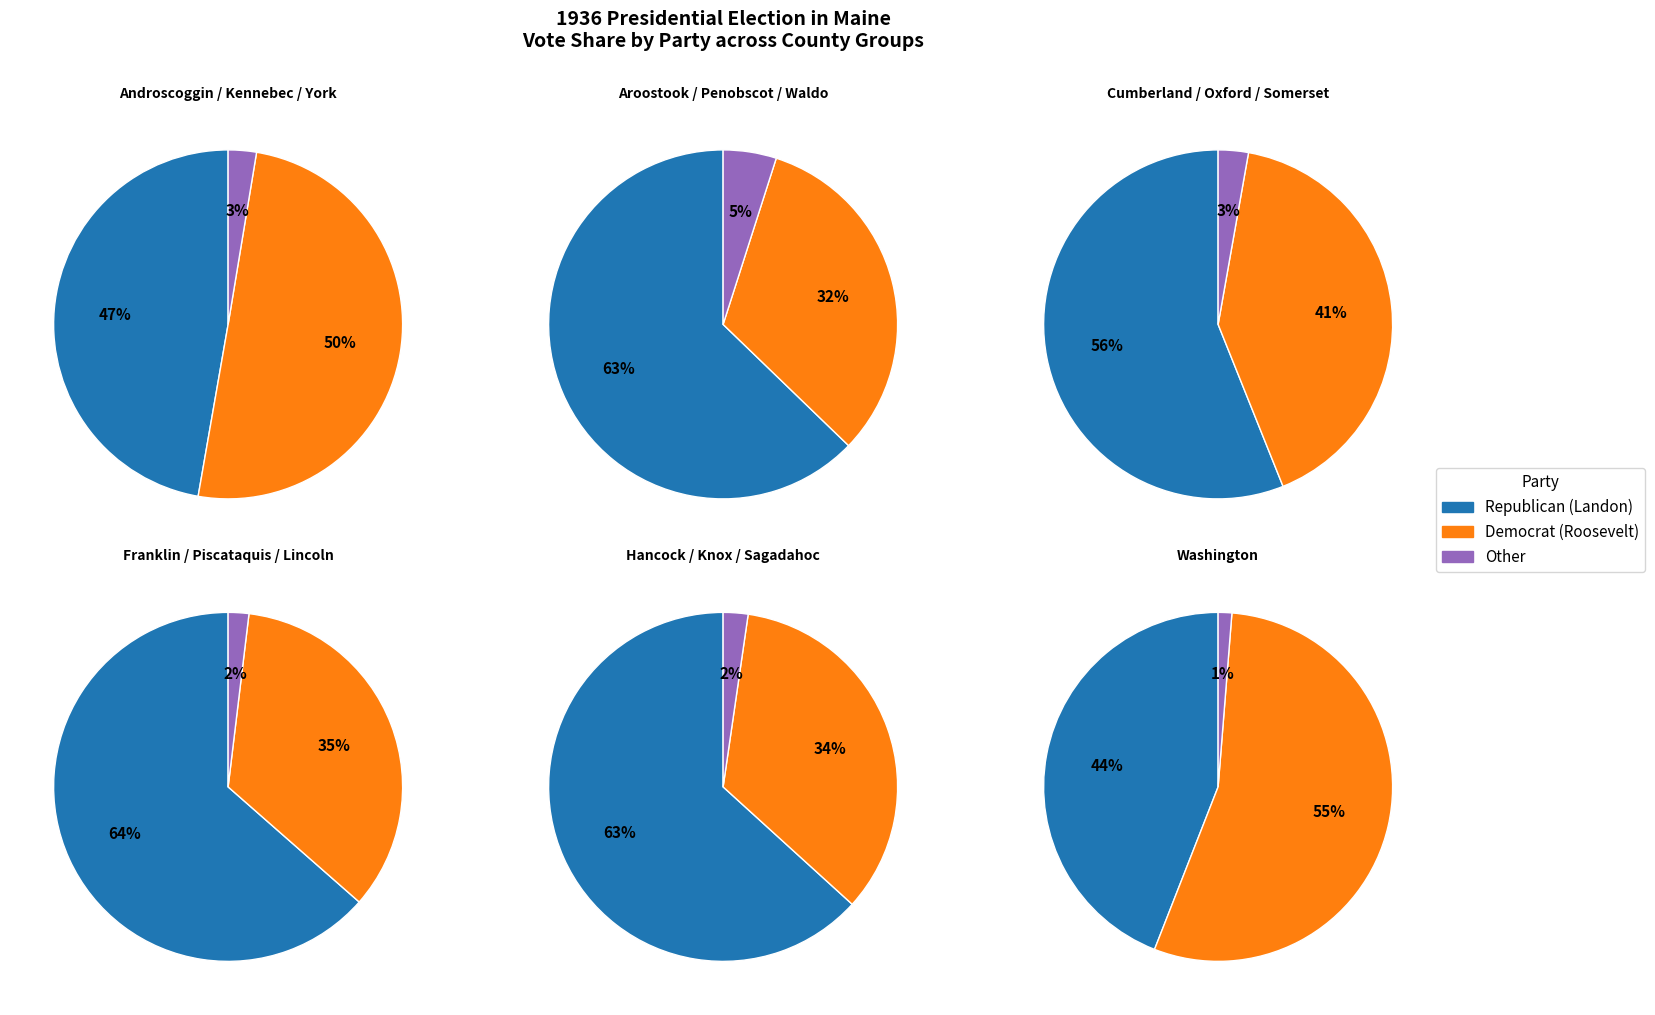

Does 10 represent more than half of the total?

No